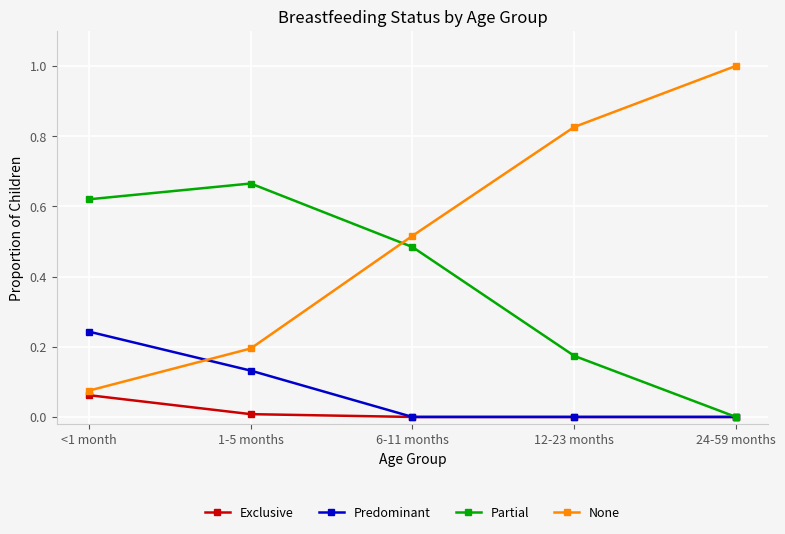

After their last crossing, which series has the higher values: Predominant or None?

None